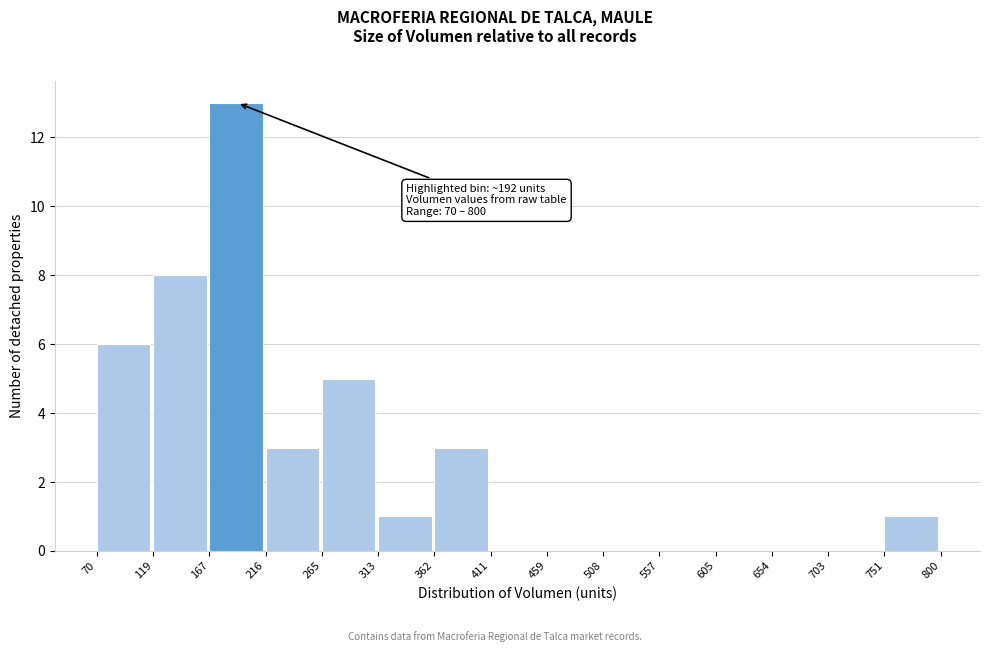

Over which range of the x-axis is the bar tallest?

167 to 216